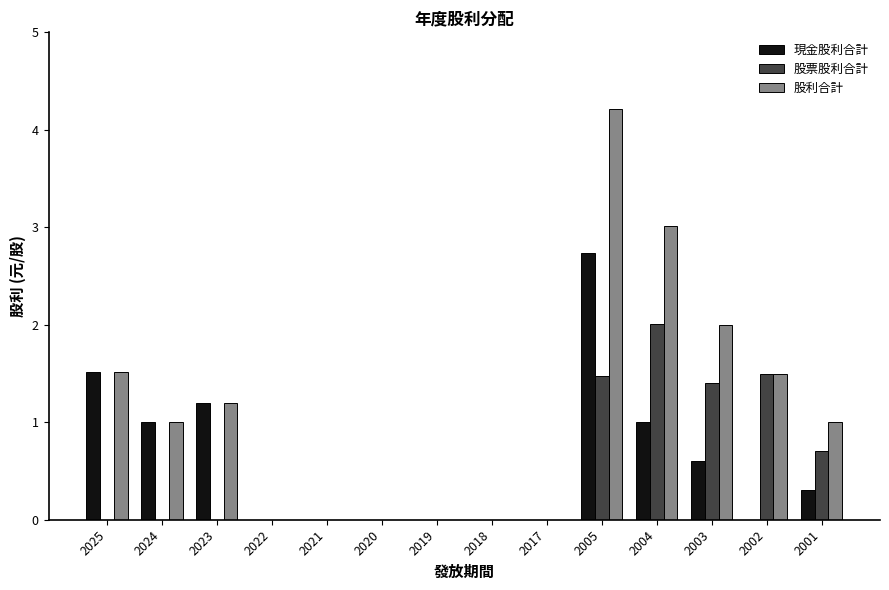

What is the sum of all 現金股利合計 values?

8.4